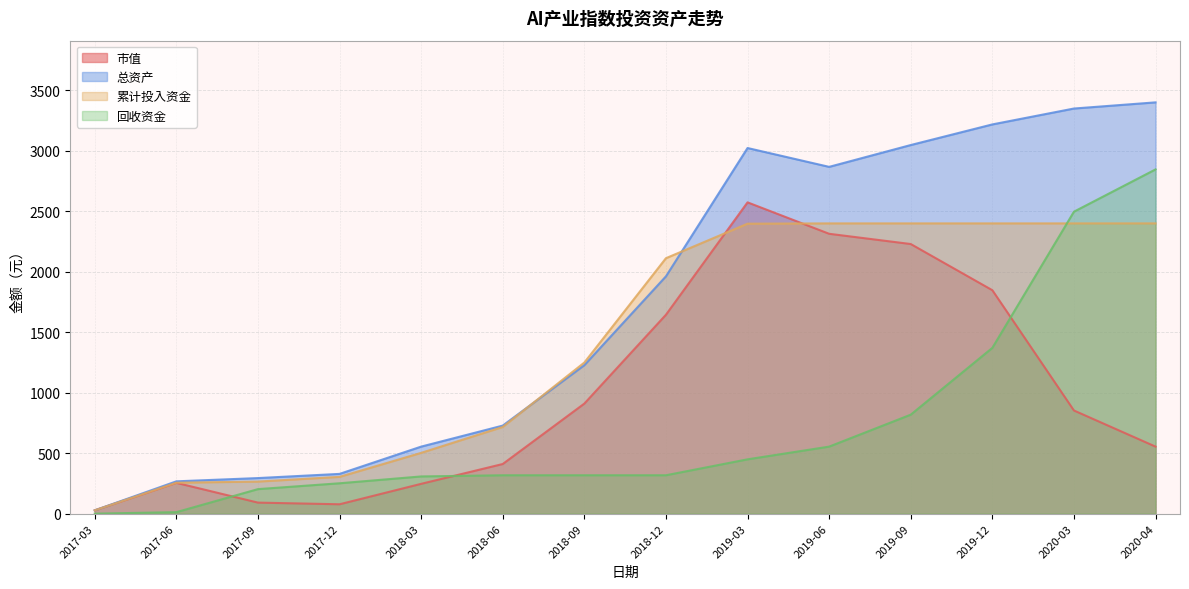

What is the minimum value for 总资产?

27.6